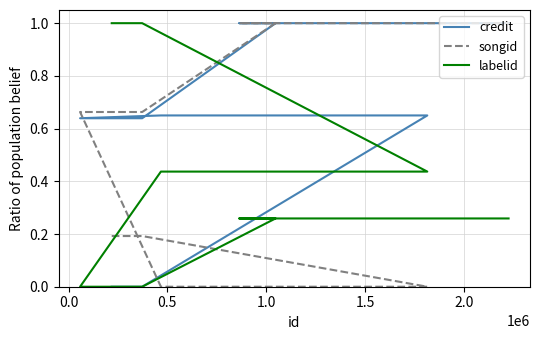

What is the difference between the second highest and minimum values in the songid series?

1.0